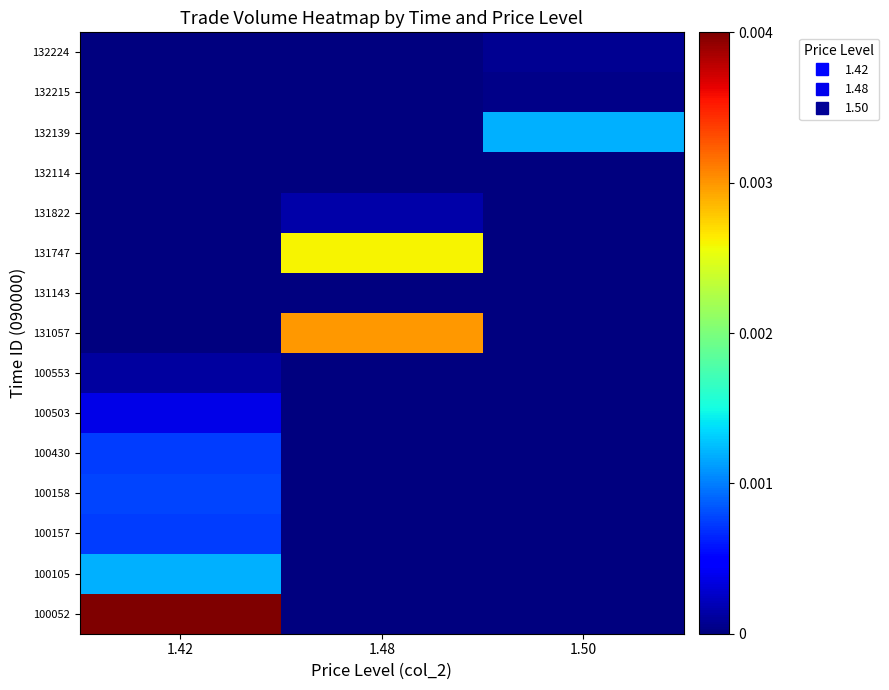

At 1.50, list the series in order from largest to smallest.

132139, 132224, 132215, 132114, 100052, 100105, 100157, 100158, 100430, 100503, 100553, 131057, 131143, 131747, 131822